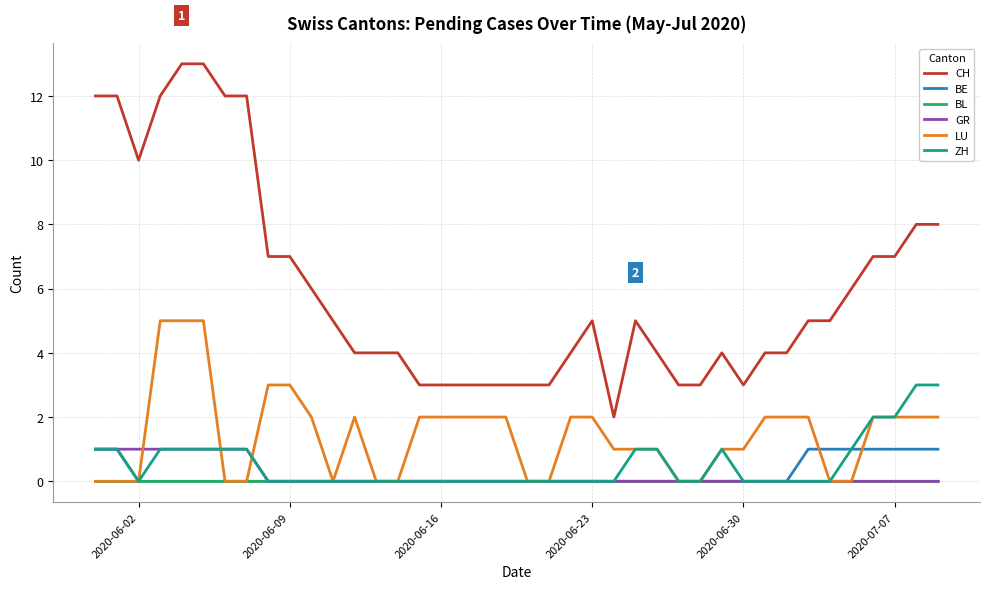

True or false: CH and ZH cross at least once.

False